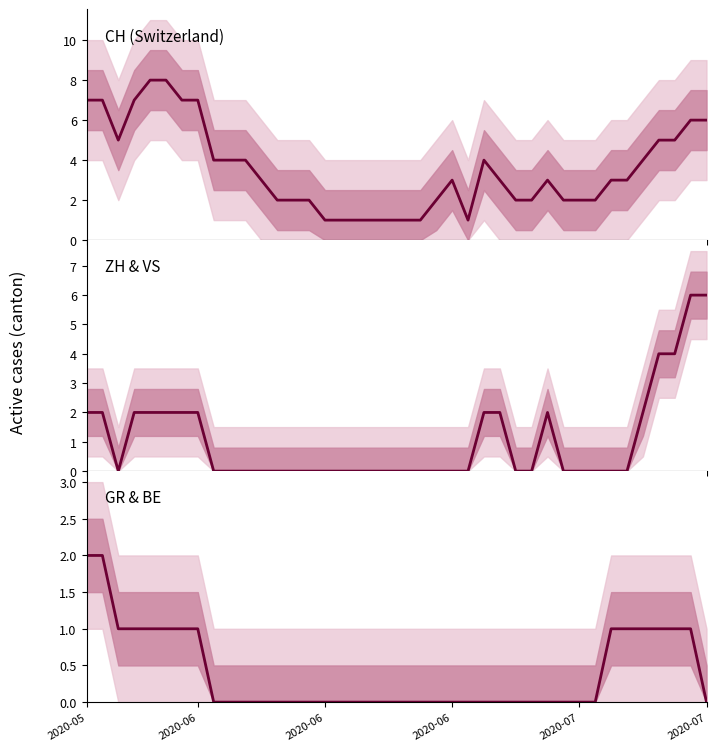

What is the total value across all series at 10?

4